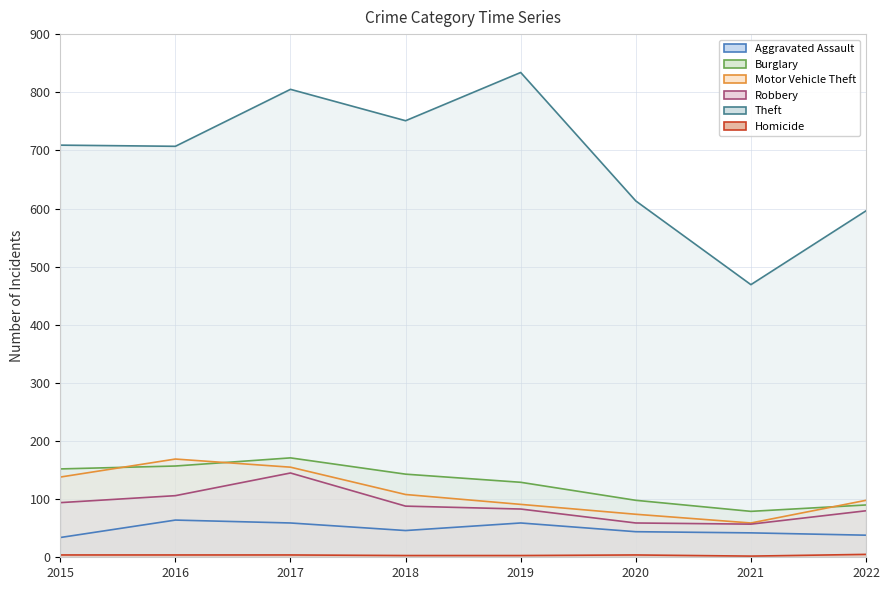

Is it true that Robbery equals 27 at 2020?

False